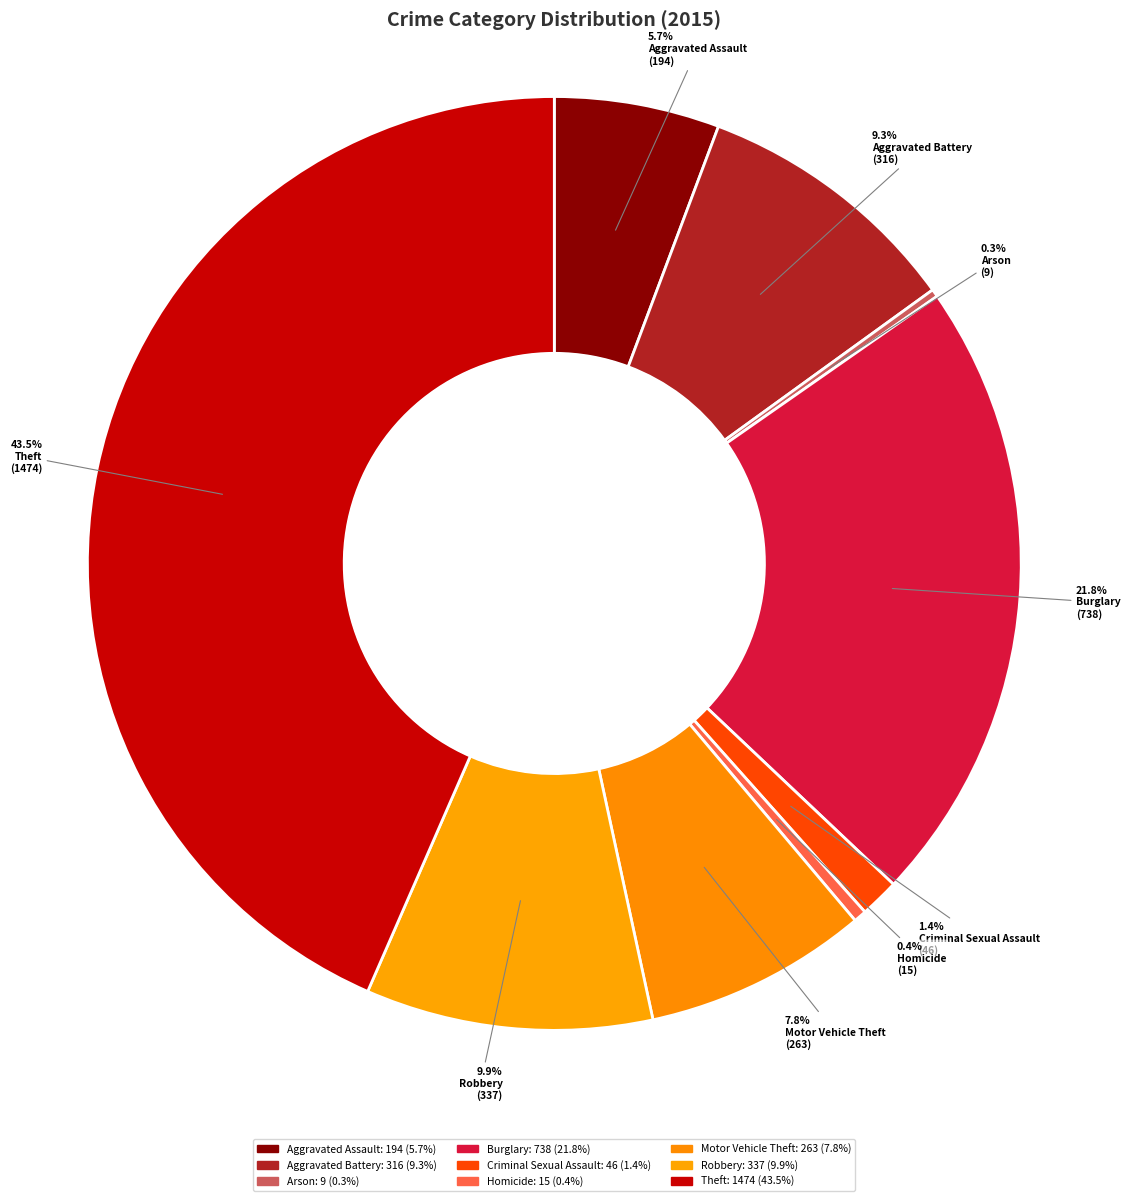

To the nearest percent, what portion does Theft represent?

43%